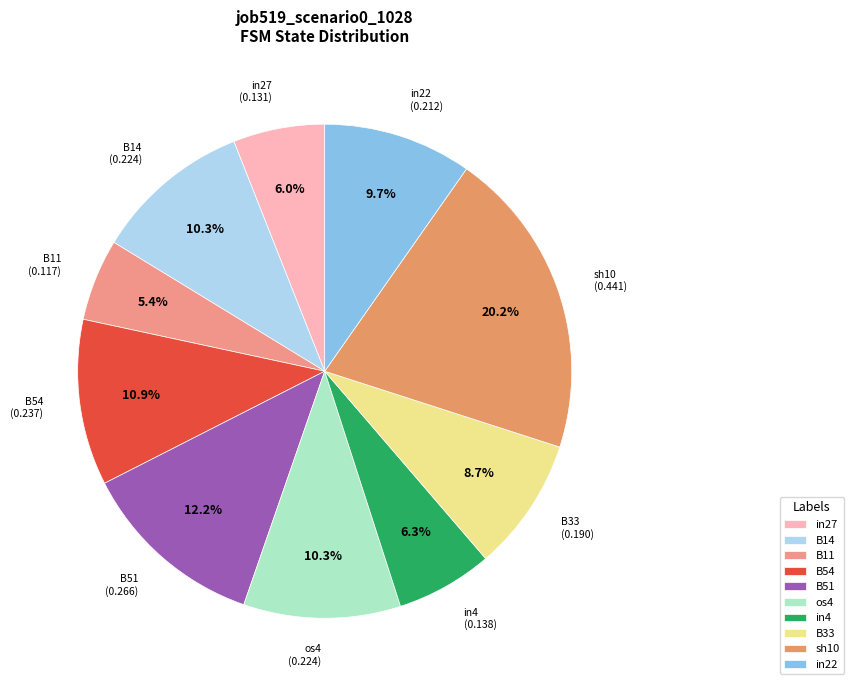

What is the largest slice in the pie chart?

sh10